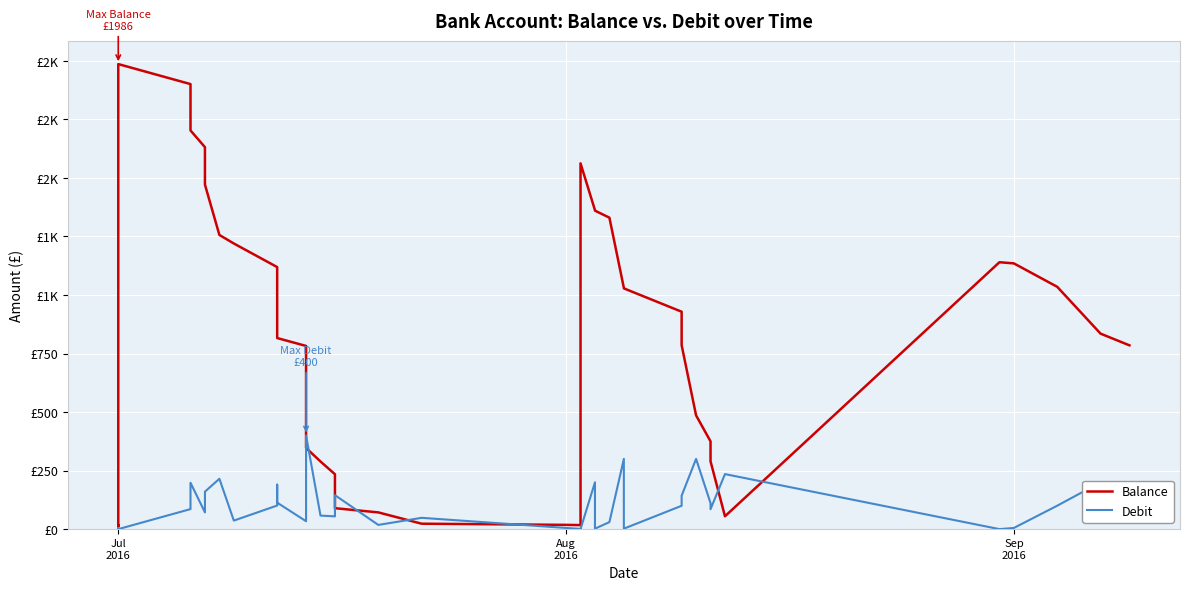

In Debit, how many points are lower than both neighbors (excluding endpoints)?

11